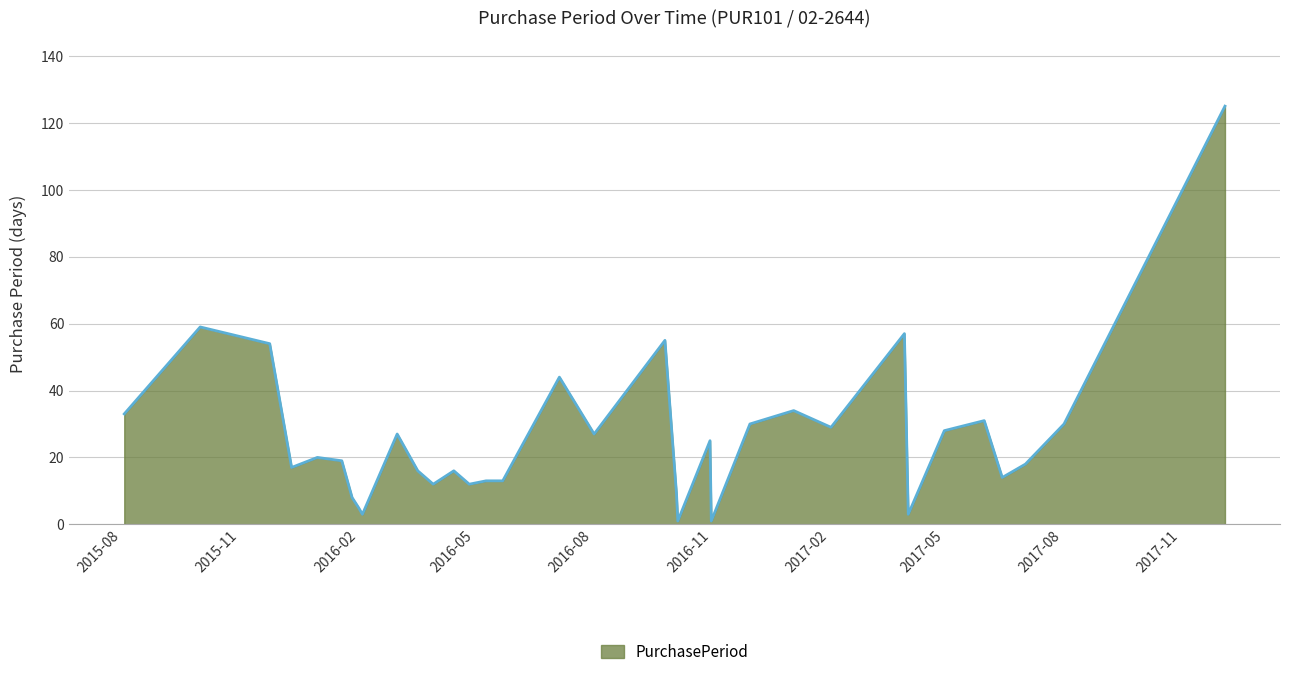

True or false: the data has more than 2 interior local peaks.

True